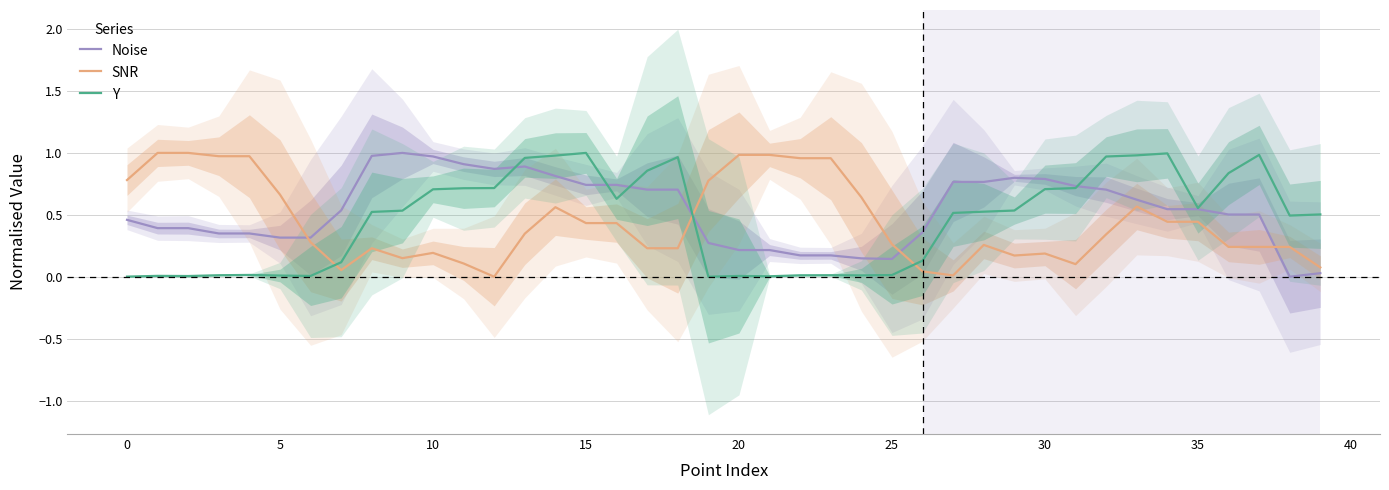

True or false: SNR and Y intersect in this chart.

True